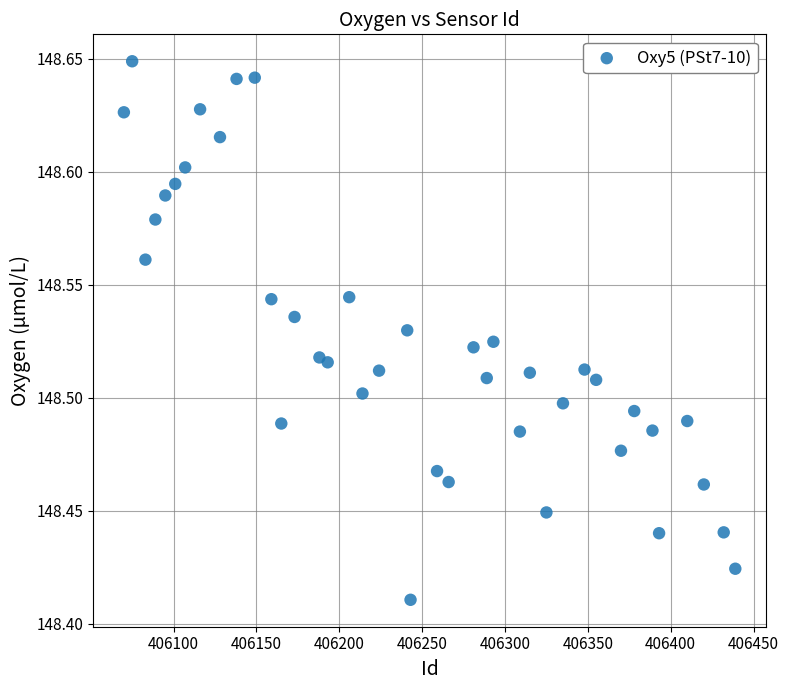

What is the range of X values (max minus min)?

369.0